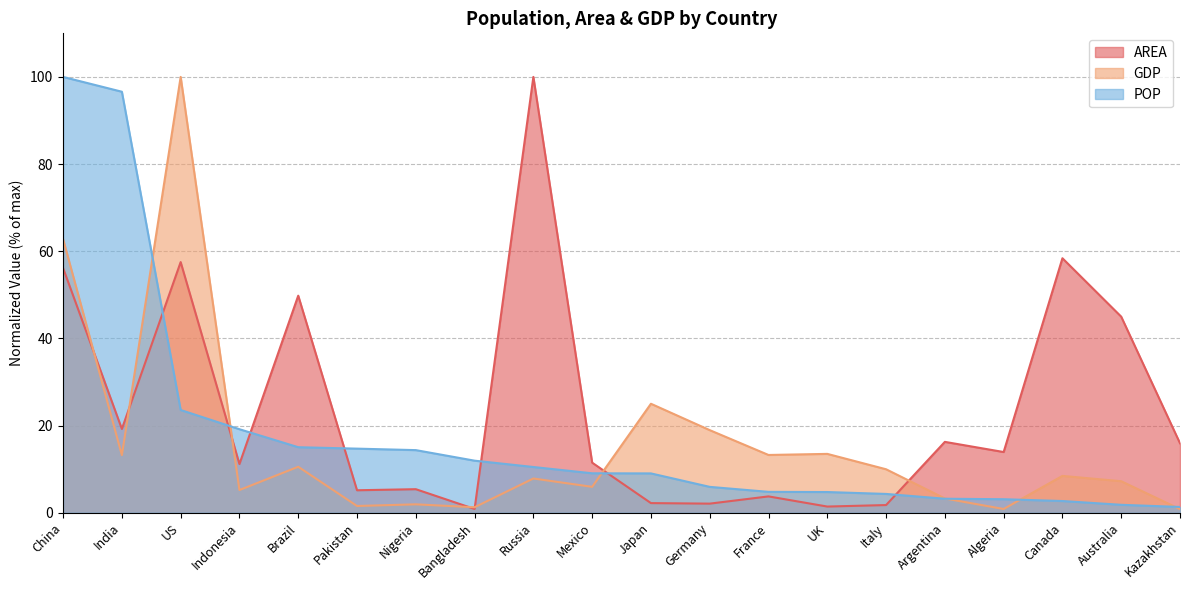

At how many categories does at least one series exceed 30?

7